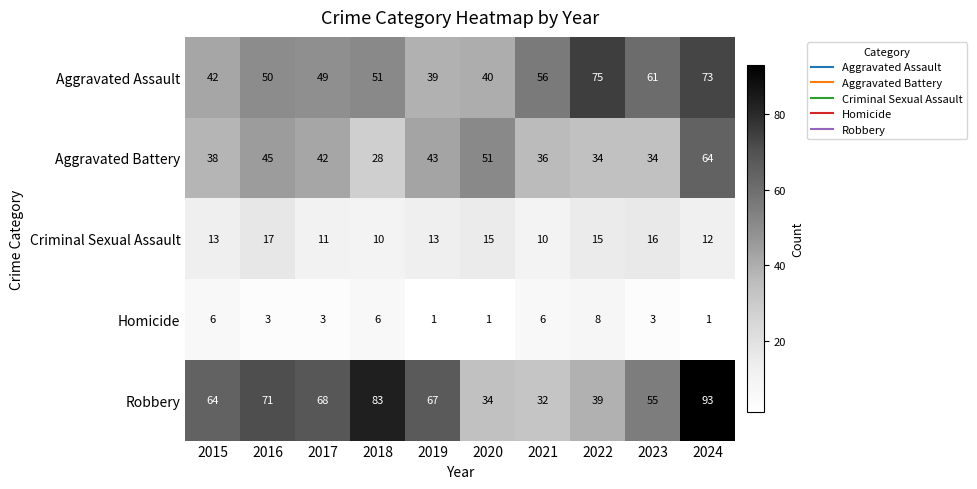

The Aggravated Assault series shows 49 at 2017. True or false?

True